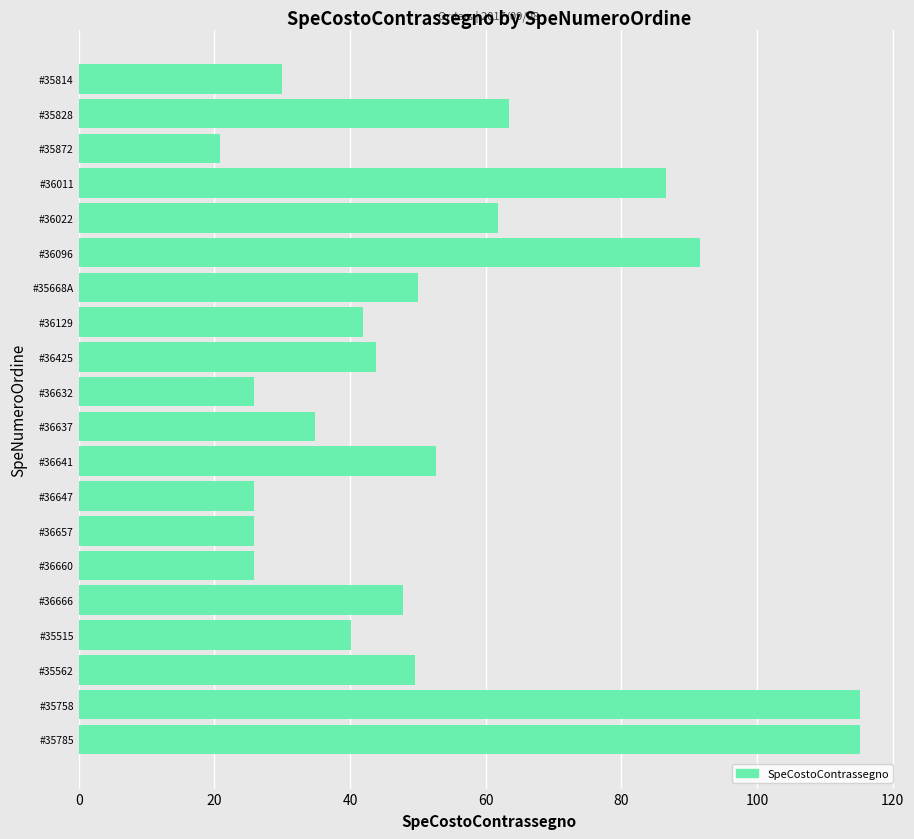

What is the difference between the maximum and second lowest values?

89.3